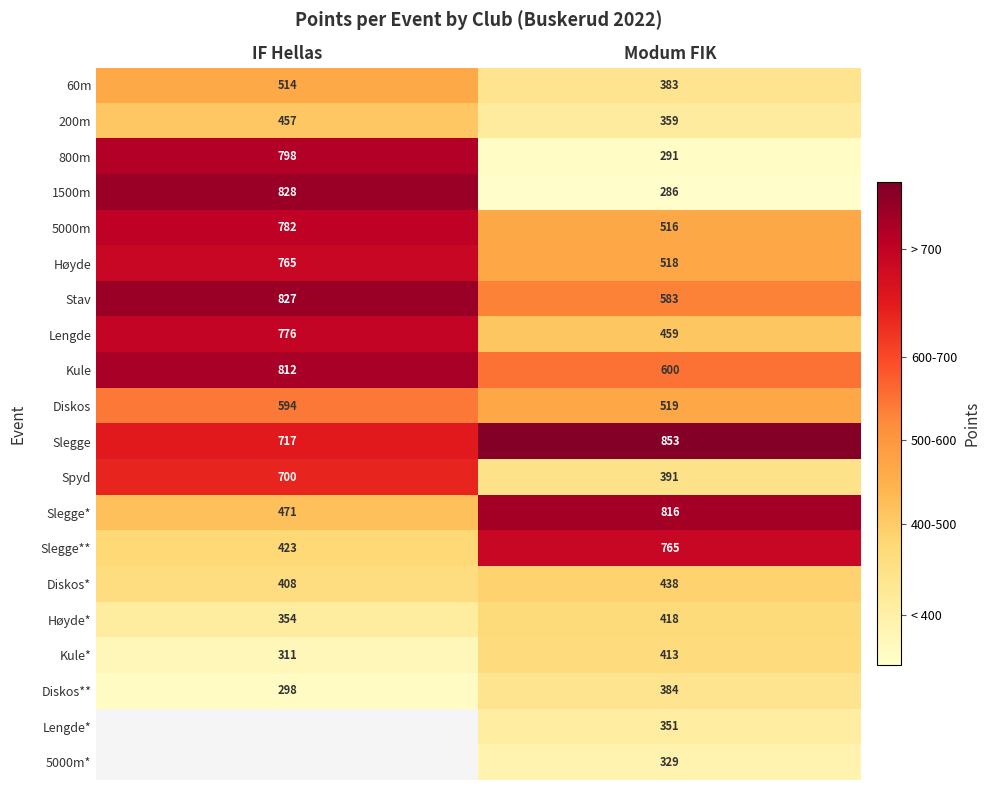

Which has a higher value, IF Hellas or Modum FIK?

IF Hellas